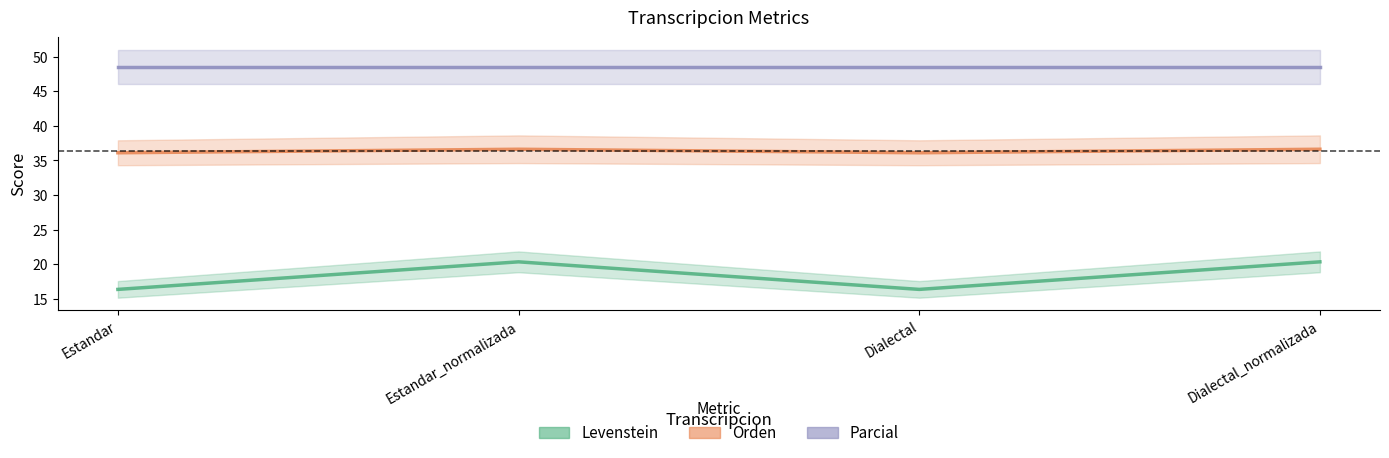

True or false: Orden and Levenstein cross at least once.

False